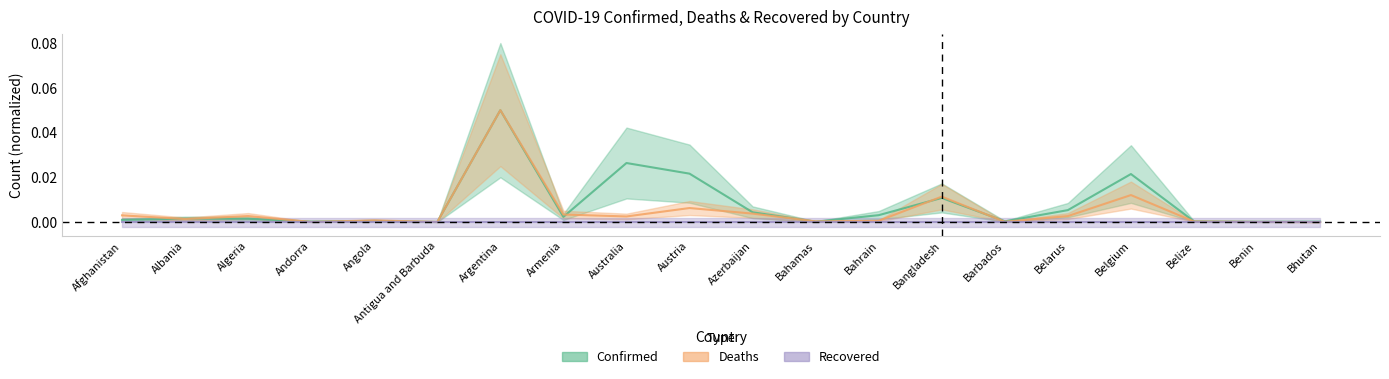

What is the sum of all Confirmed values?

0.2